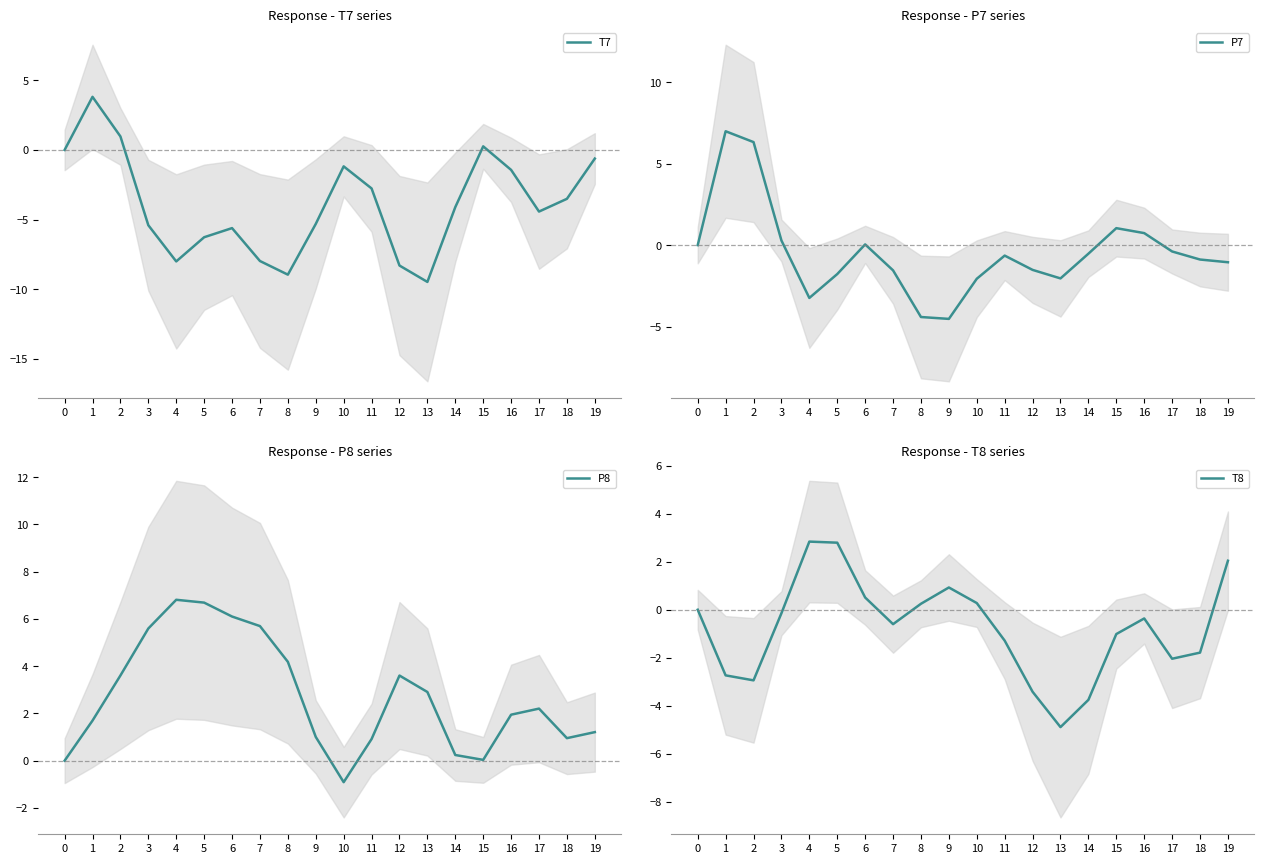

Reading left to right, list all the values displayed in this chart.

T7: 0=0.0	1=3.8	2=1.0	3=-5.4	4=-8.0	5=-6.3	6=-5.6	7=-8.0	8=-8.9	9=-5.3	10=-1.2	11=-2.8	12=-8.3	13=-9.5	14=-4.1	15=0.3	16=-1.4	17=-4.4	18=-3.5	19=-0.6
P7: 0=-0.0	1=7.0	2=6.3	3=0.3	4=-3.2	5=-1.8	6=0.0	7=-1.5	8=-4.4	9=-4.5	10=-2.1	11=-0.6	12=-1.5	13=-2.0	14=-0.5	15=1.0	16=0.7	17=-0.4	18=-0.9	19=-1.1
P8: 0=-0.0	1=1.7	2=3.6	3=5.6	4=6.8	5=6.7	6=6.1	7=5.7	8=4.2	9=1.0	10=-0.9	11=0.9	12=3.6	13=2.9	14=0.2	15=0.0	16=1.9	17=2.2	18=1.0	19=1.2
T8: 0=0.0	1=-2.7	2=-2.9	3=-0.1	4=2.8	5=2.8	6=0.5	7=-0.6	8=0.2	9=0.9	10=0.3	11=-1.3	12=-3.4	13=-4.9	14=-3.8	15=-1.0	16=-0.4	17=-2.0	18=-1.8	19=2.0